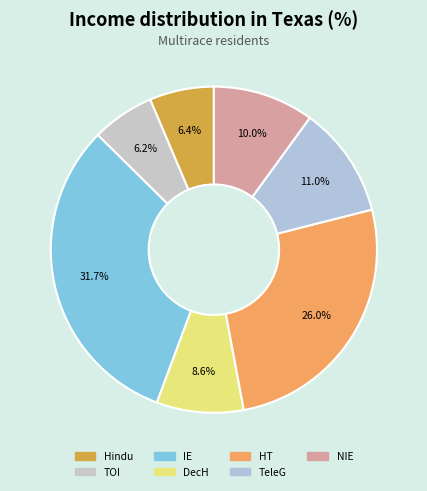

Count the number of slices in the pie.

7